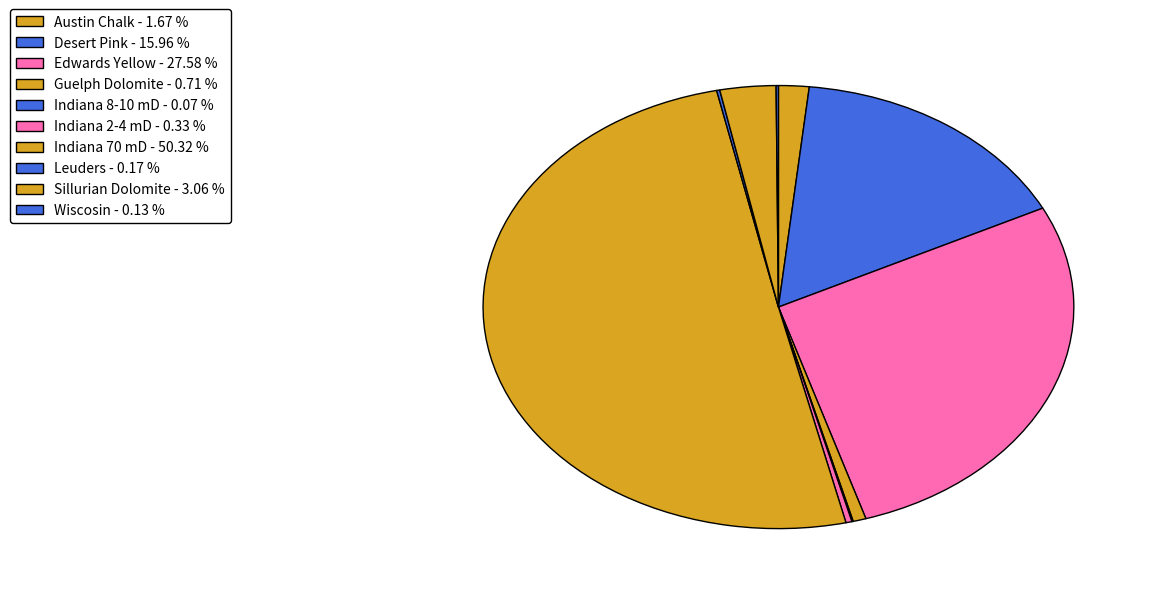

Is the sum of Indiana 8-10 mD and Indiana 2-4 mD greater than half?

No